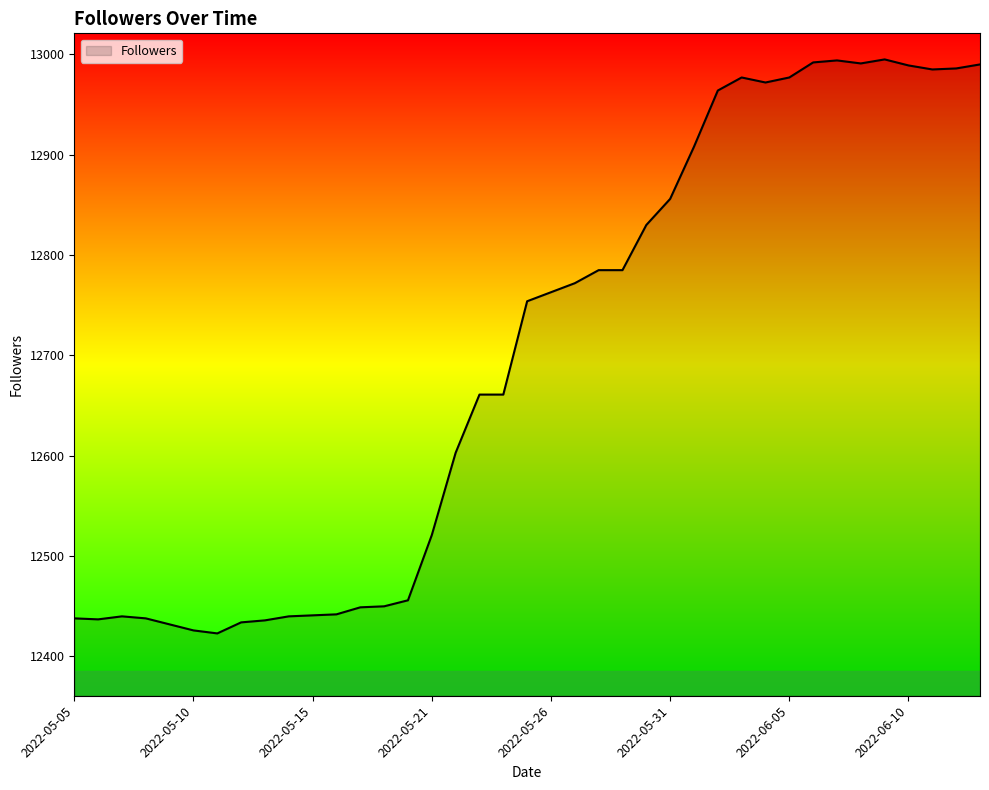

What is the greatest value displayed?

12995